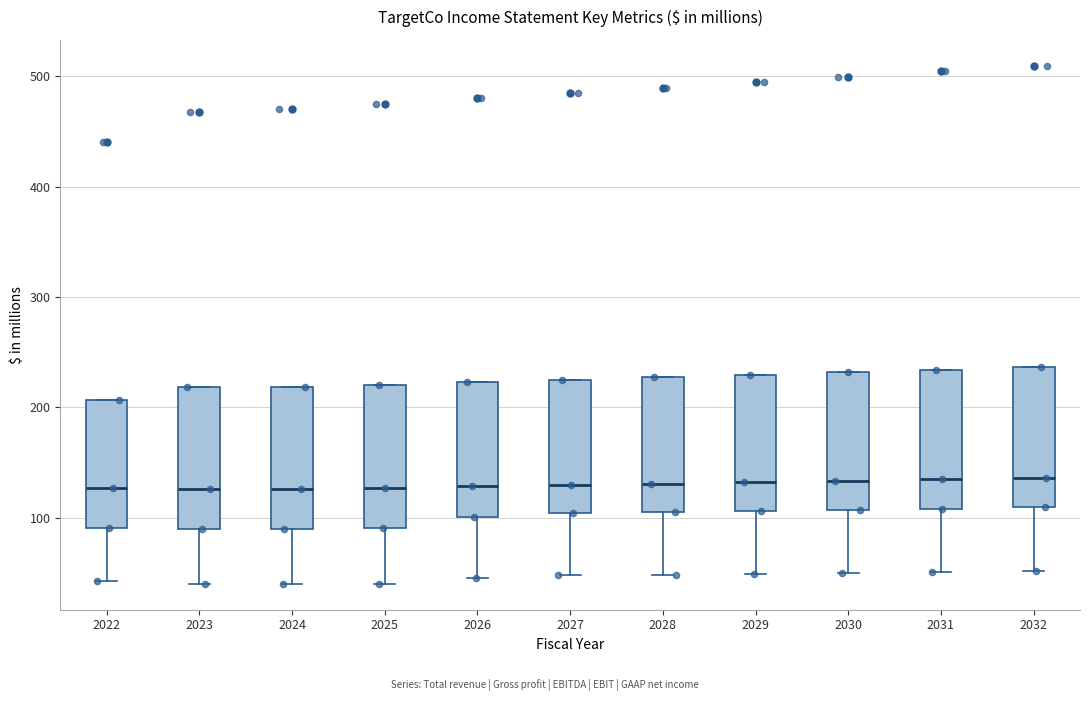

Reading left to right, transcribe this box plot: for each box, give where its median line is, the range the box spans, and where its two whiskers end, as read against the y-axis. The values are not printed on the chart, so give them approximately, as read against the axis.

2022: median 130, box 90 to 210, whiskers 40 to 210
2023: median 130, box 90 to 220, whiskers 40 to 220
2024: median 130, box 90 to 220, whiskers 40 to 220
2025: median 130, box 90 to 220, whiskers 40 to 220
2026: median 130, box 100 to 220, whiskers 50 to 220
2027: median 130, box 100 to 220, whiskers 50 to 220
2028: median 130, box 110 to 230, whiskers 50 to 230
2029: median 130, box 110 to 230, whiskers 50 to 230
2030: median 130, box 110 to 230, whiskers 50 to 230
2031: median 130, box 110 to 230, whiskers 50 to 230
2032: median 140, box 110 to 240, whiskers 50 to 240